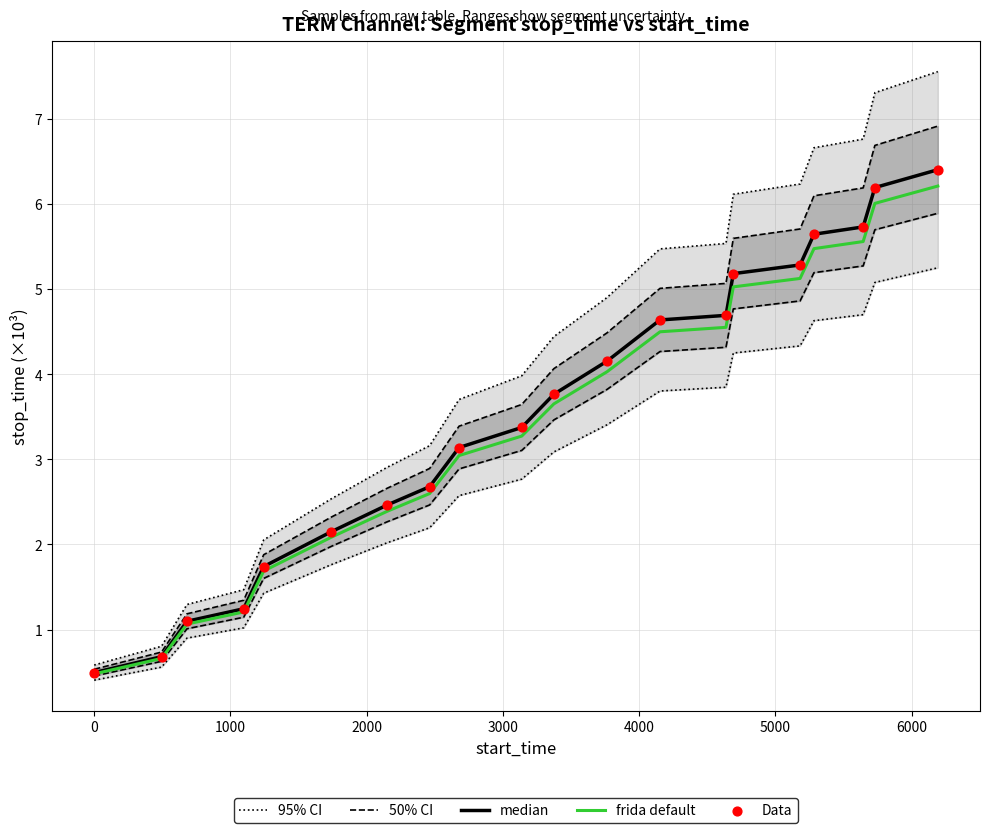

Is the value of 50% CI at 15 greater than the value of frida default at 9?

Yes